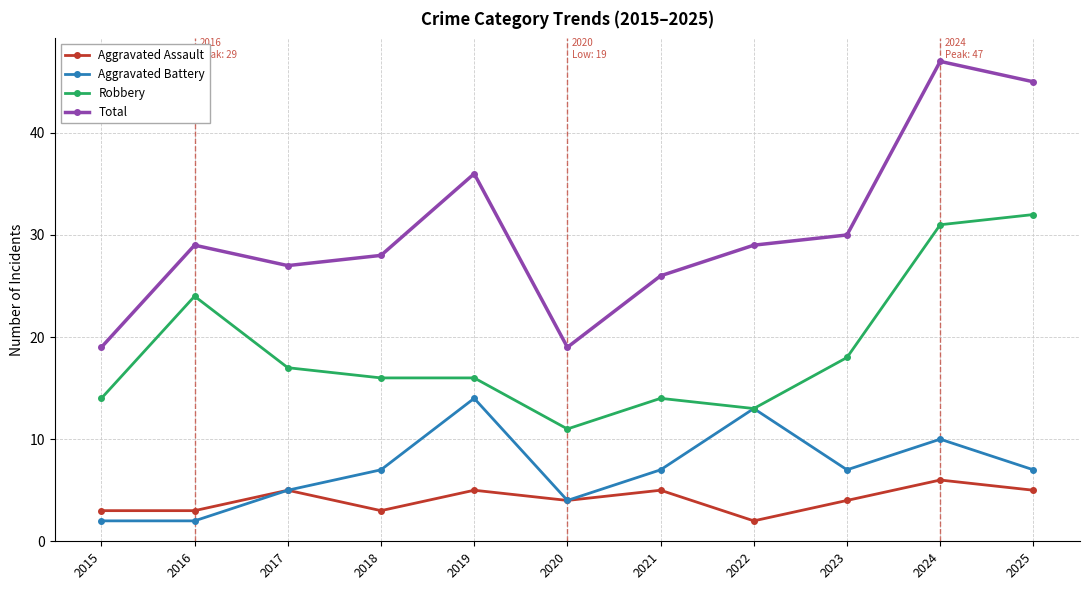

At which category does Aggravated Assault reach its first local peak?

2017